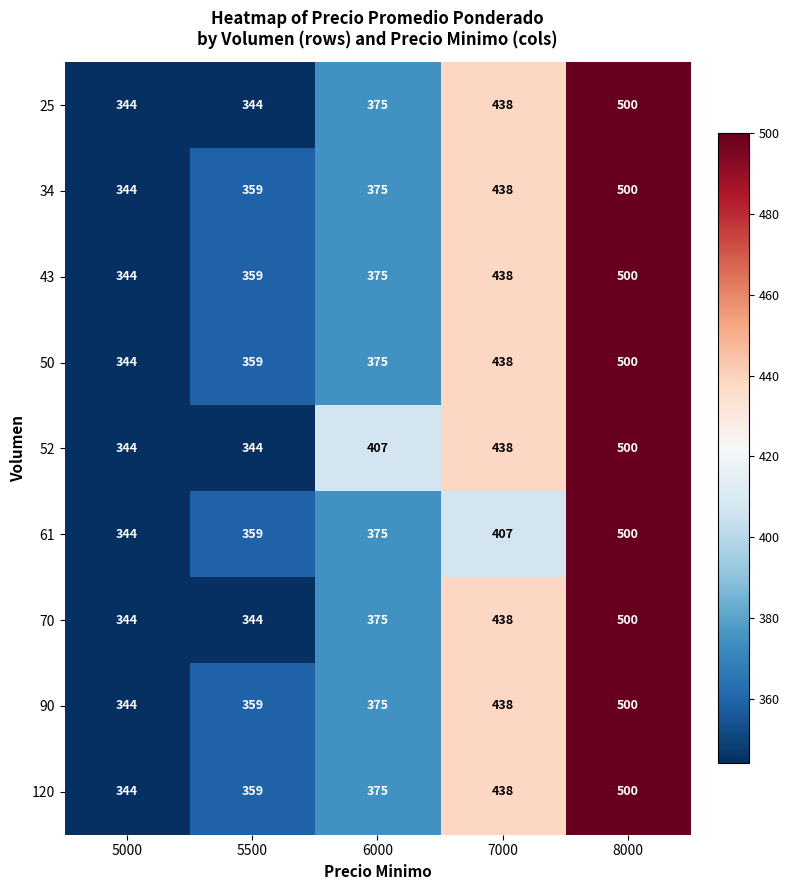

How many data points in 25 are less than 375?

2